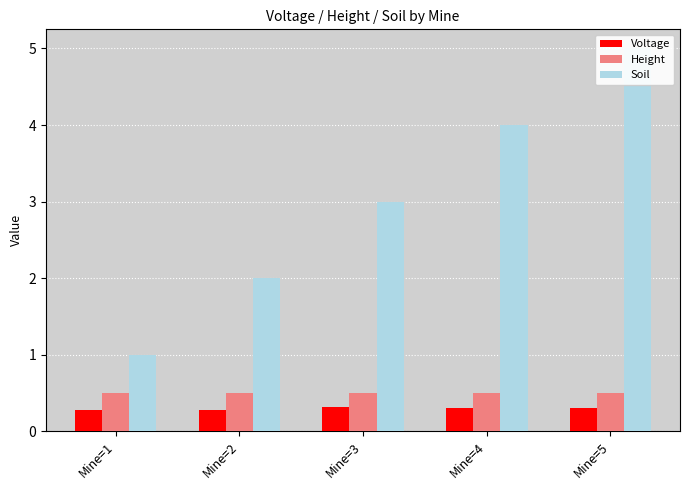

Reading right to left, list all the values displayed in this chart.

Voltage: Mine=5=0.3	Mine=4=0.3	Mine=3=0.3	Mine=2=0.3	Mine=1=0.3
Height: Mine=5=0.5	Mine=4=0.5	Mine=3=0.5	Mine=2=0.5	Mine=1=0.5
Soil: Mine=5=5.0	Mine=4=4.0	Mine=3=3.0	Mine=2=2.0	Mine=1=1.0